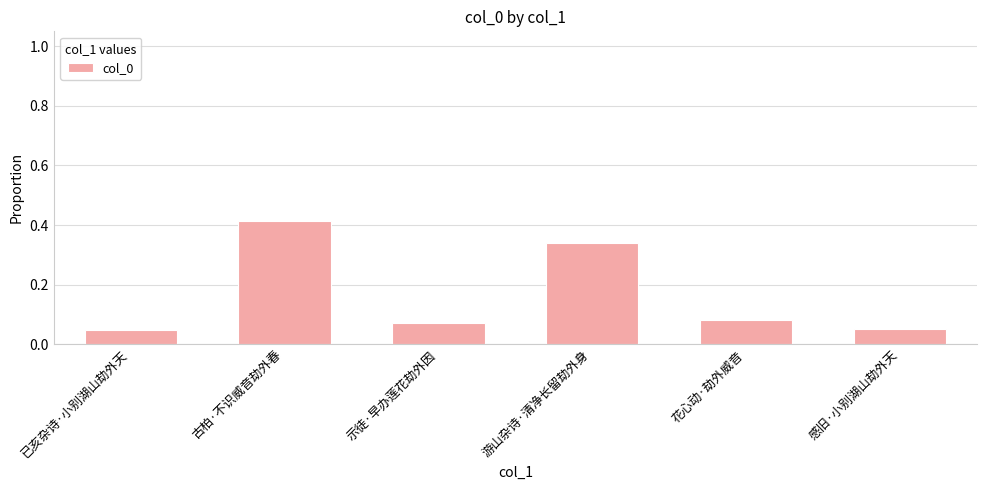

Are the bars horizontal?

No